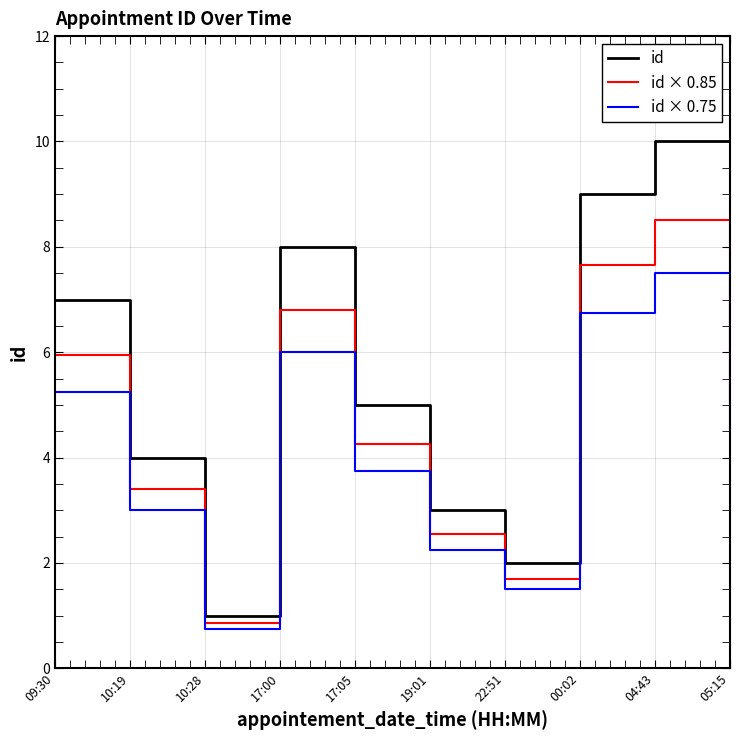

At 10:28, list the series in order from smallest to largest.

id × 0.75, id × 0.85, id